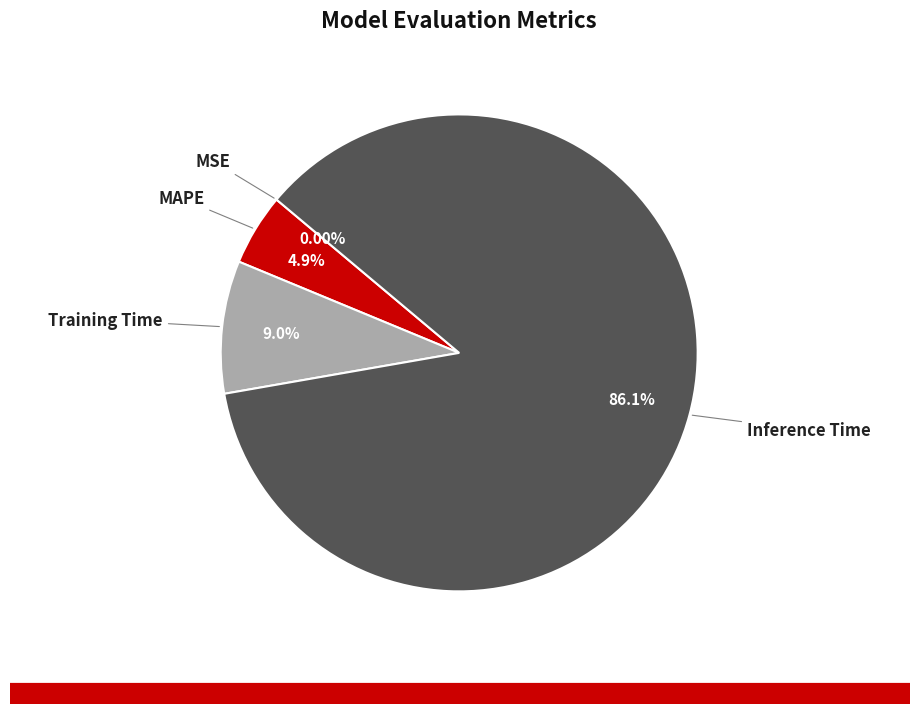

Is there any slice that represents more than half of the pie?

Yes